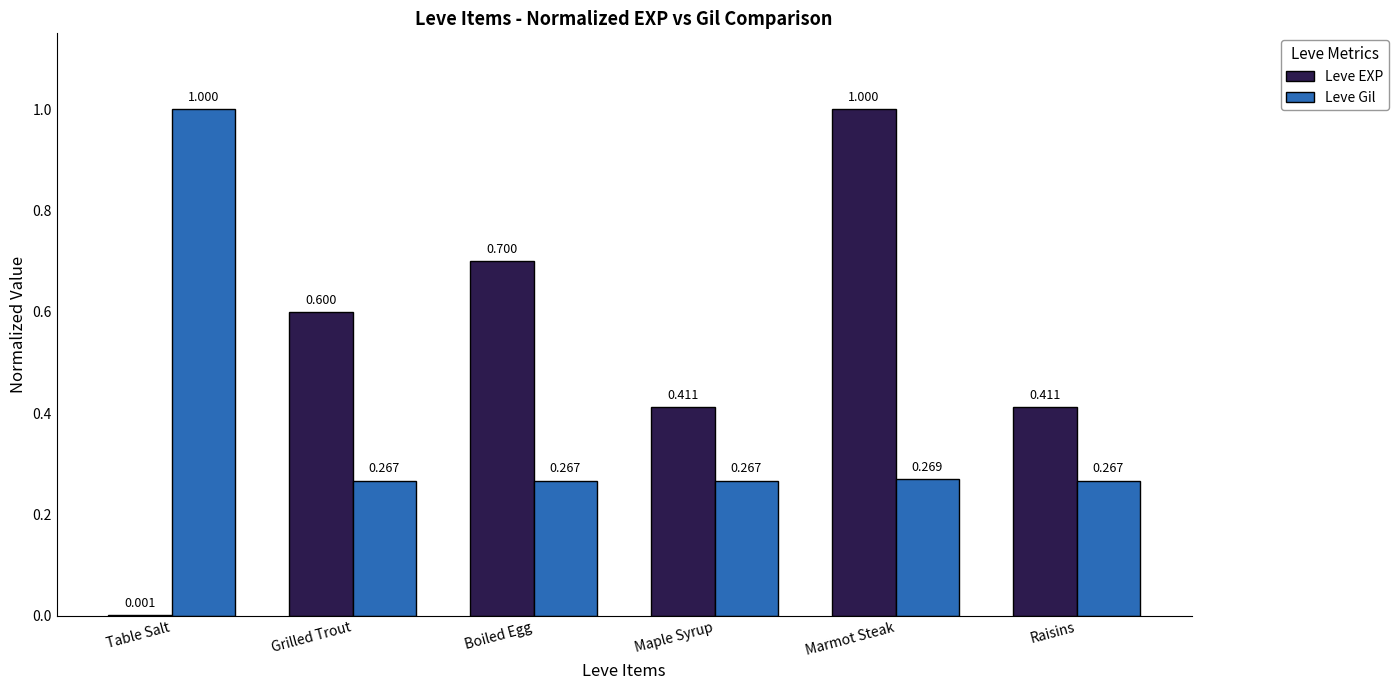

Read the Leve Gil value at Table Salt.

1.0